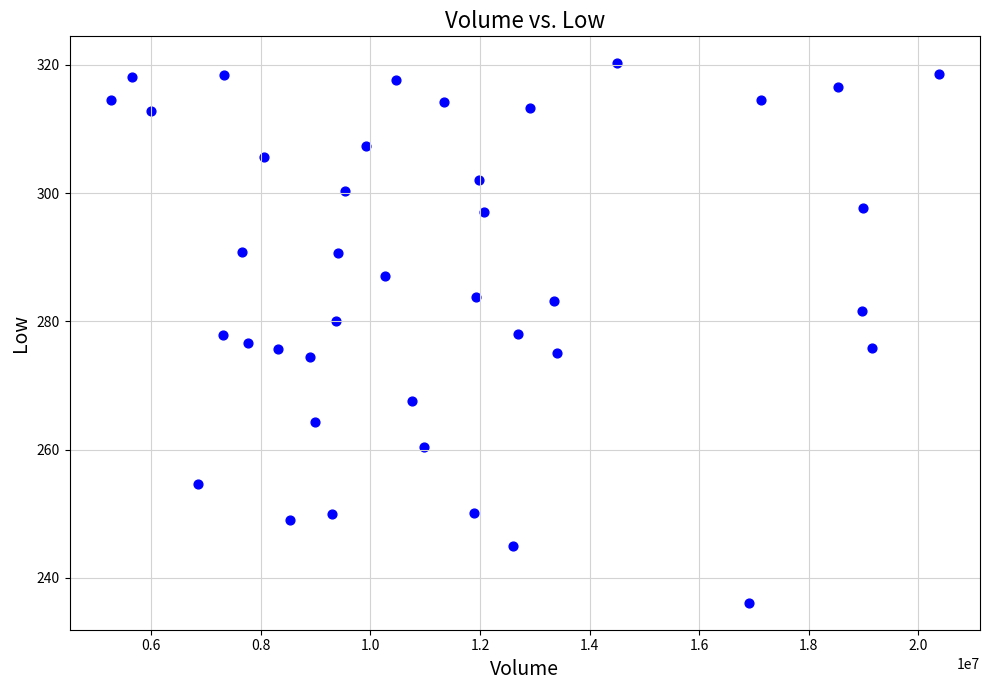

What is the range of X values (max minus min)?

15105300.0